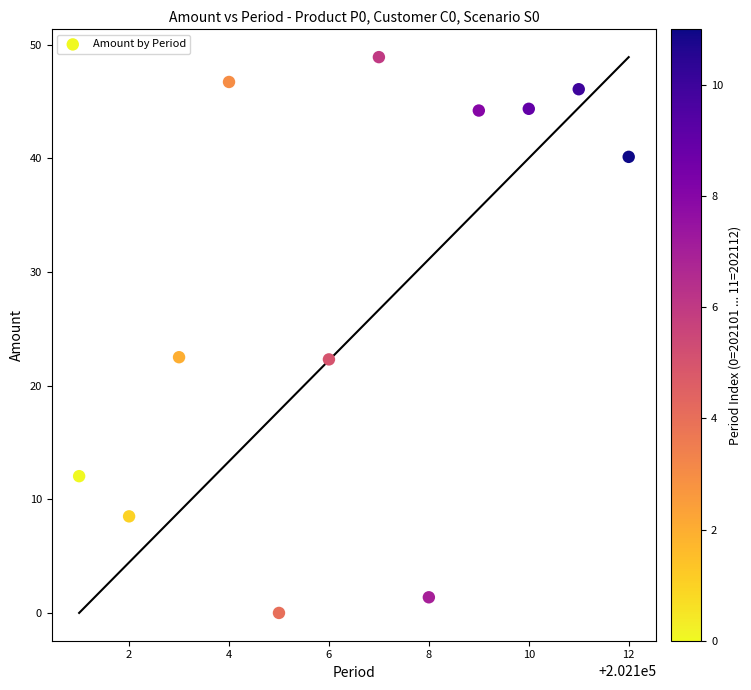

What is the range of Y values (max minus min)?

48.9